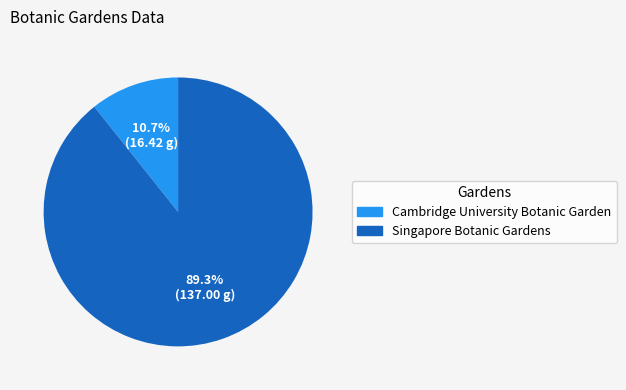

Is the sum of Singapore Botanic Gardens and Cambridge University Botanic Garden greater than half?

Yes